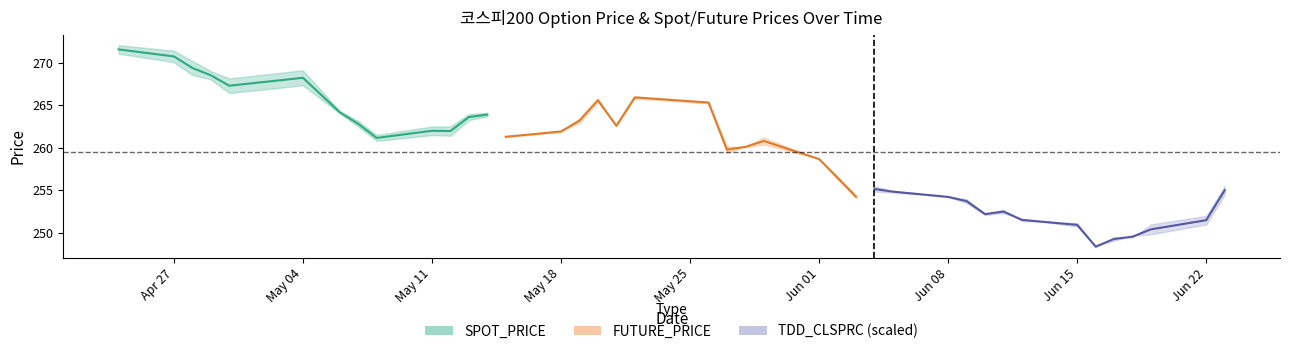

True or false: TDD_CLSPRC and SPOT_PRICE intersect in this chart.

False